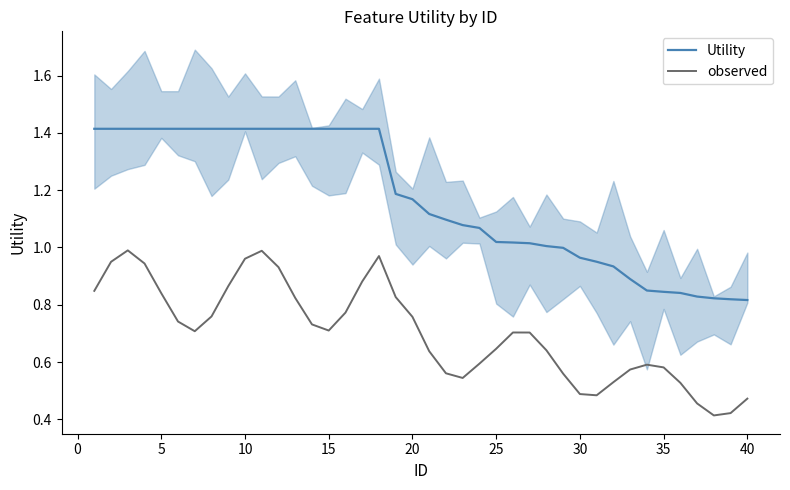

Which series has the largest range (max minus min)?

Utility